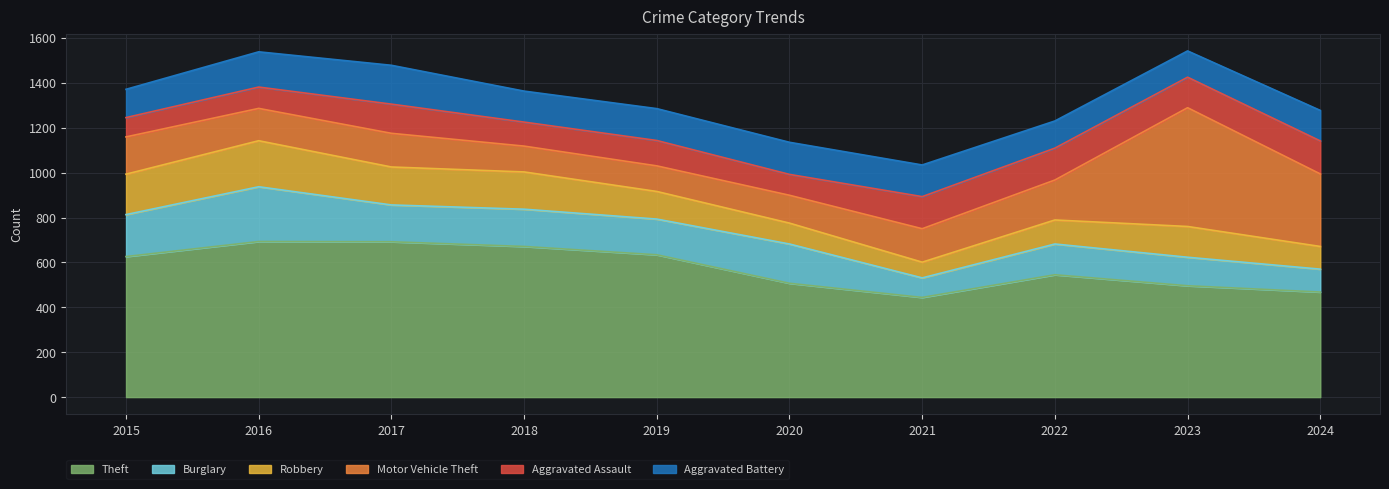

Does the chart display data point markers on the line(s)?

No